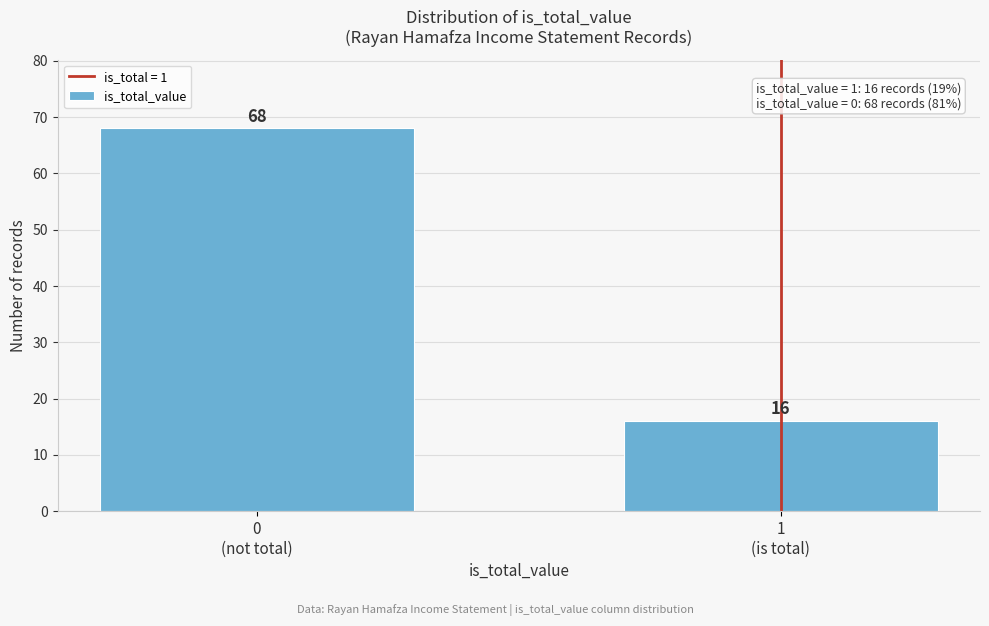

Reading left to right, transcribe all the data shown in this chart.

68	16